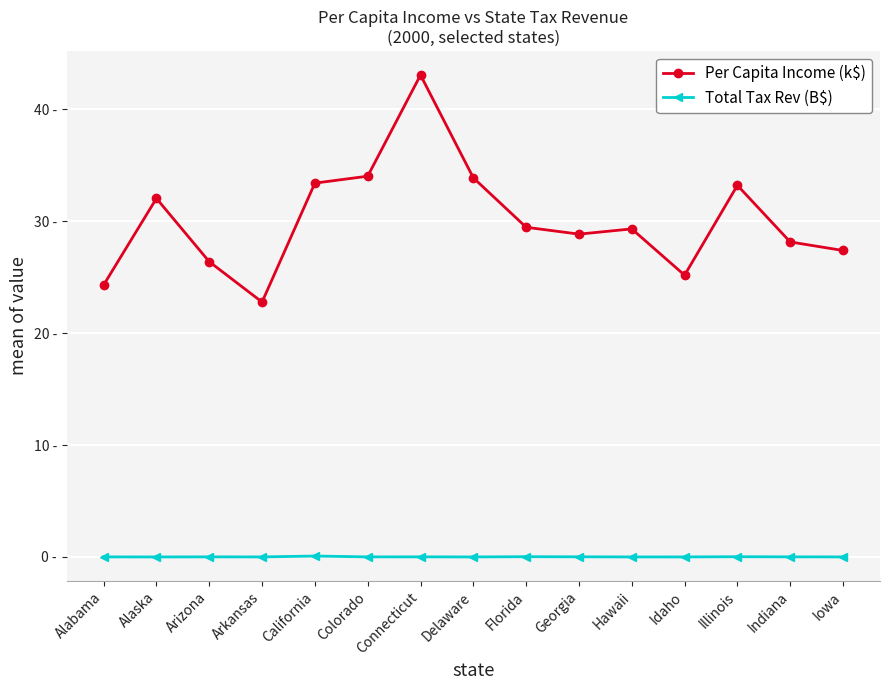

What position from the left is Colorado?

6